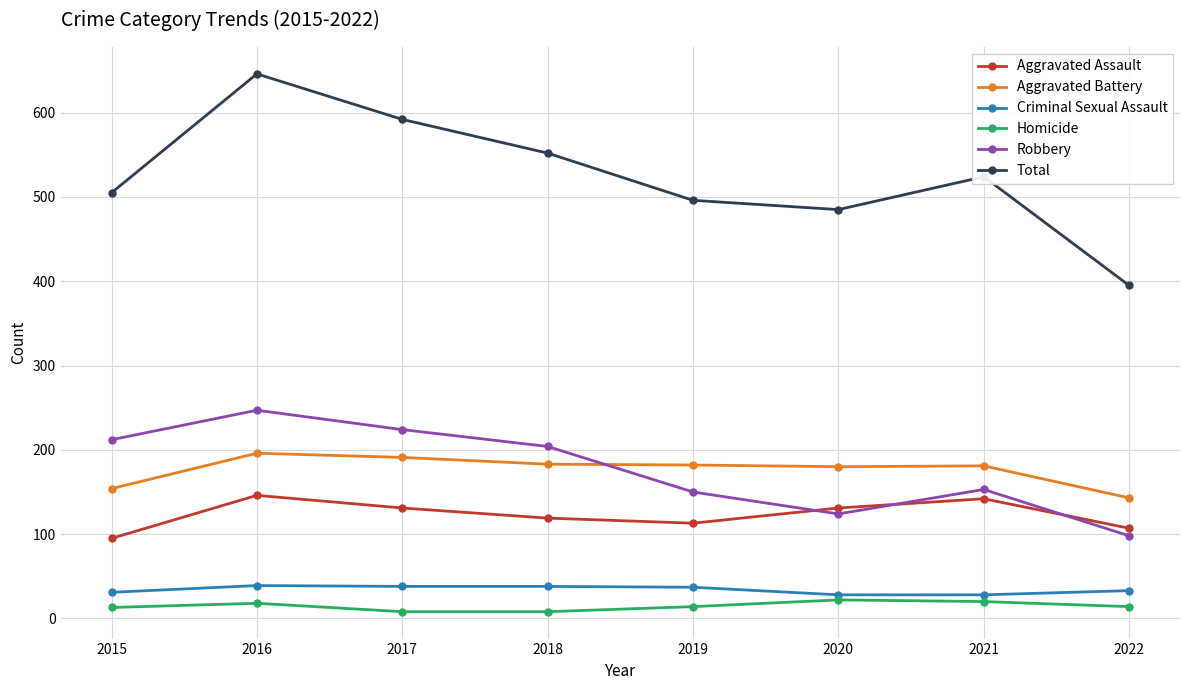

What is the difference between the maximum and minimum values in the Aggravated Assault series?

51